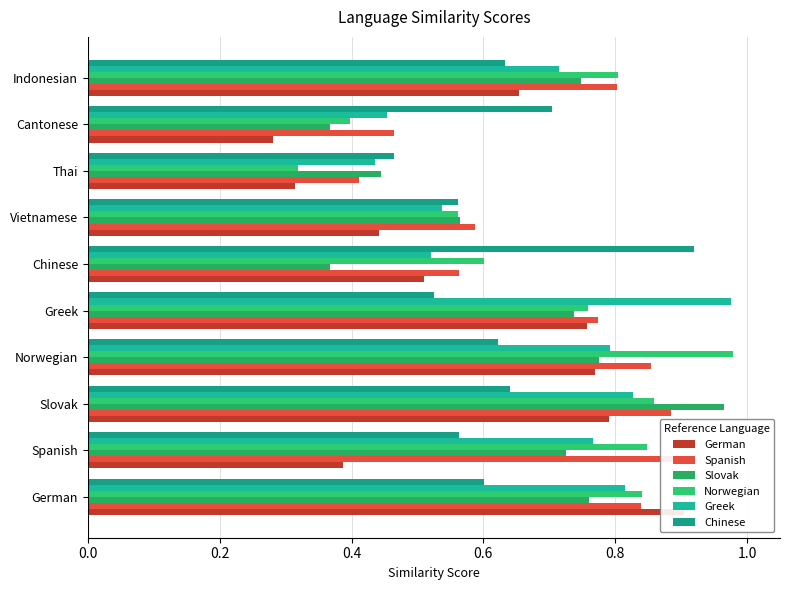

Which series changed the most between Norwegian and Chinese?

Slovak